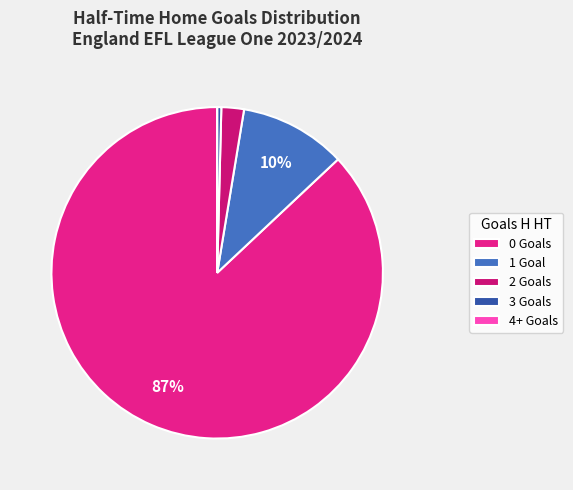

Is 3 the majority of the pie?

No